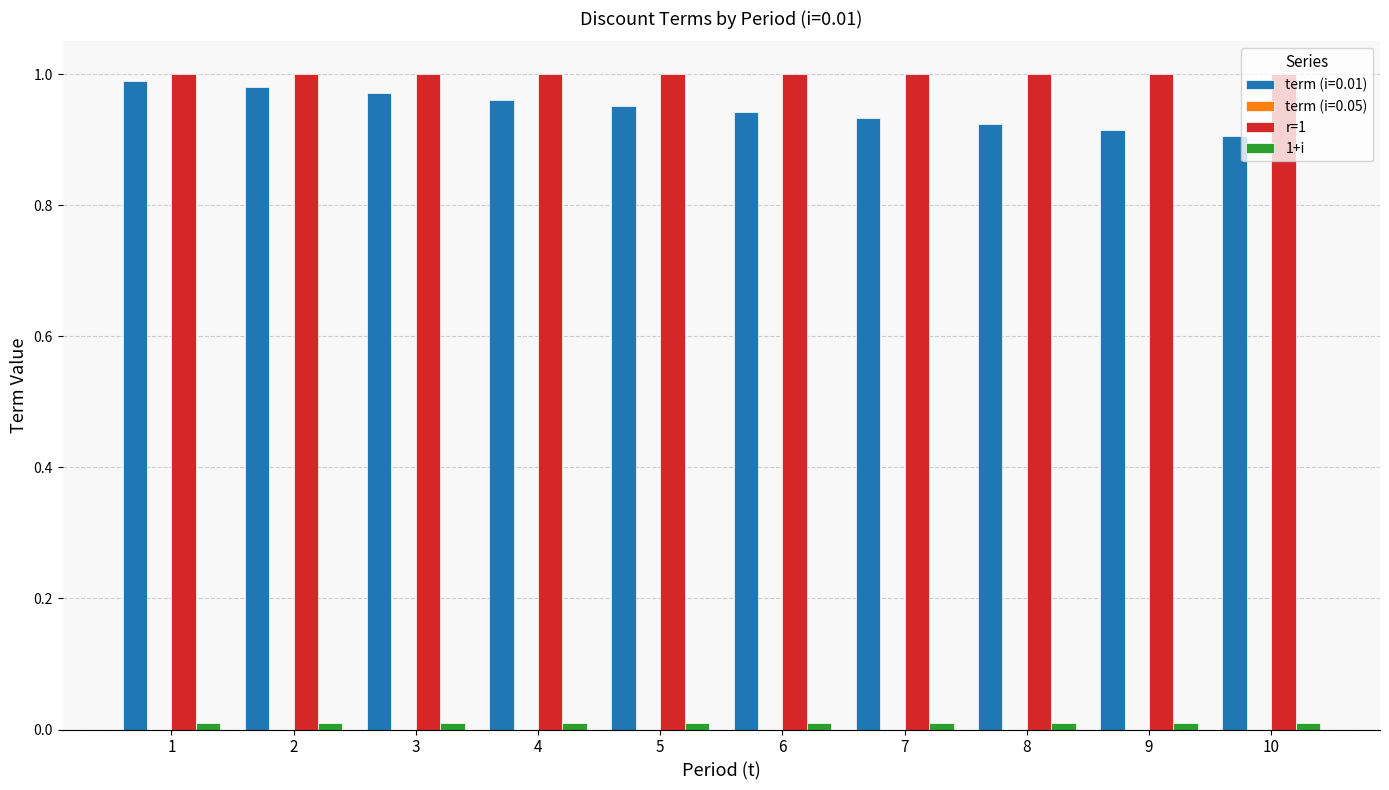

Are the bars horizontal?

No